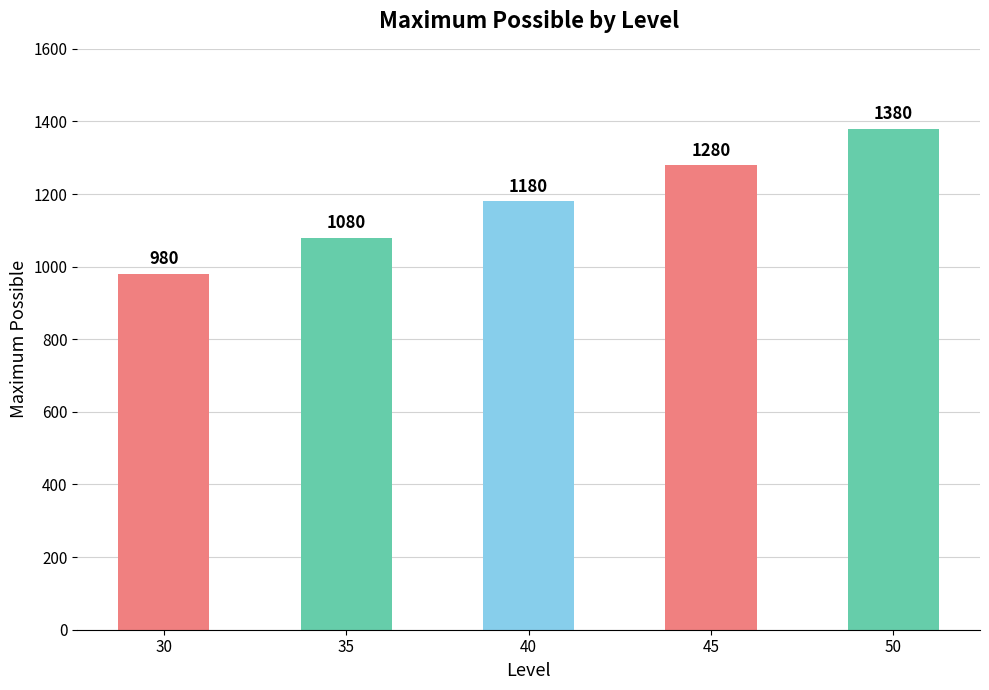

What is the sum of all values?

5900